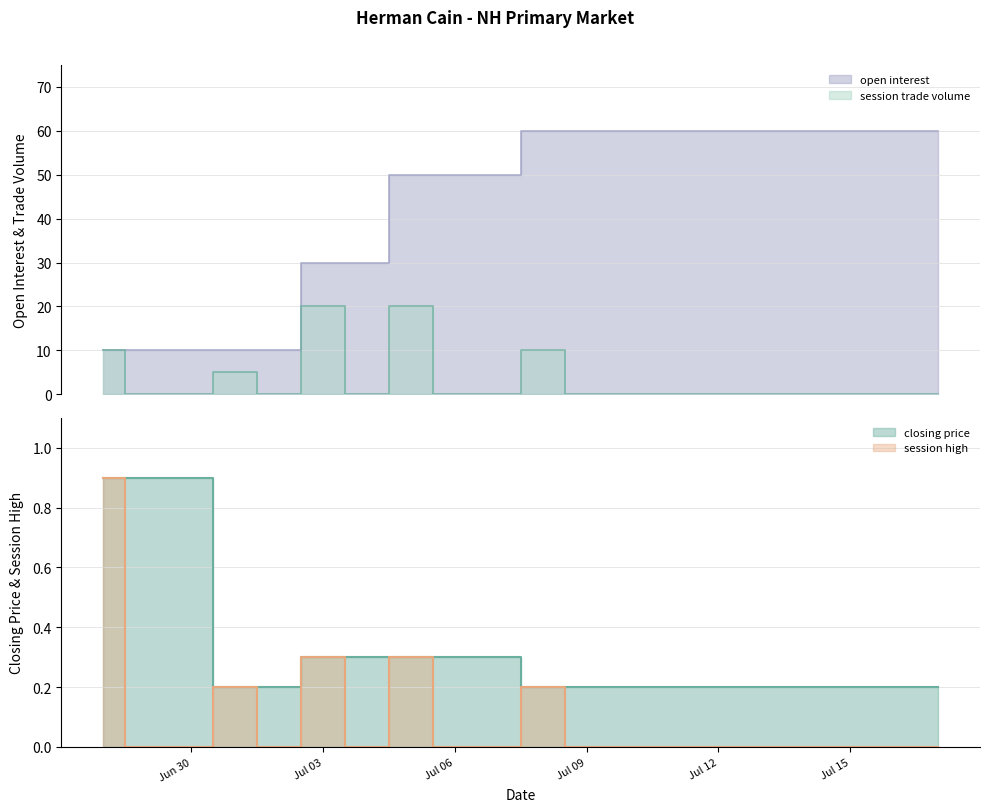

How many session trade volume values are between 0 and 5?

16